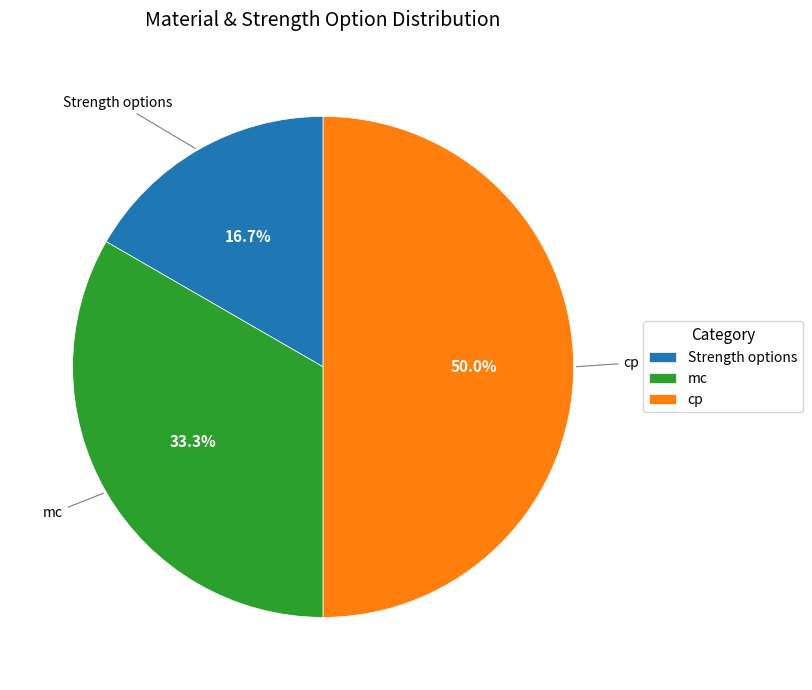

True or false: cp accounts for 43% of the total.

False